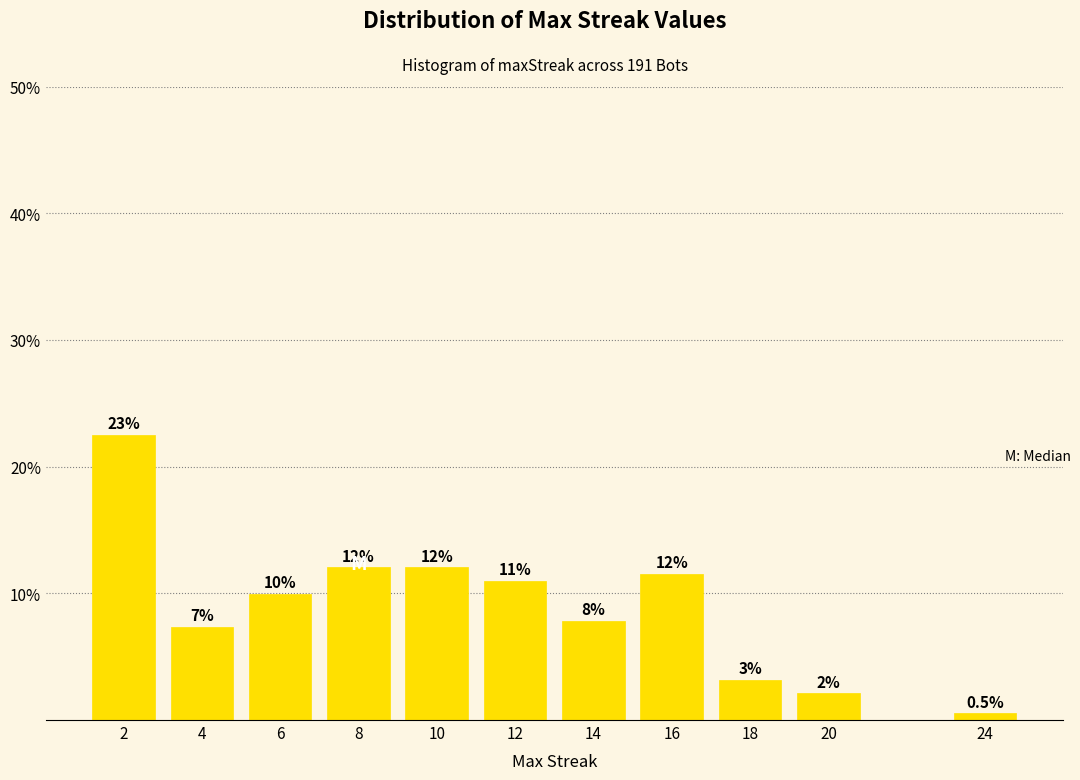

How many bars are there in total?

11